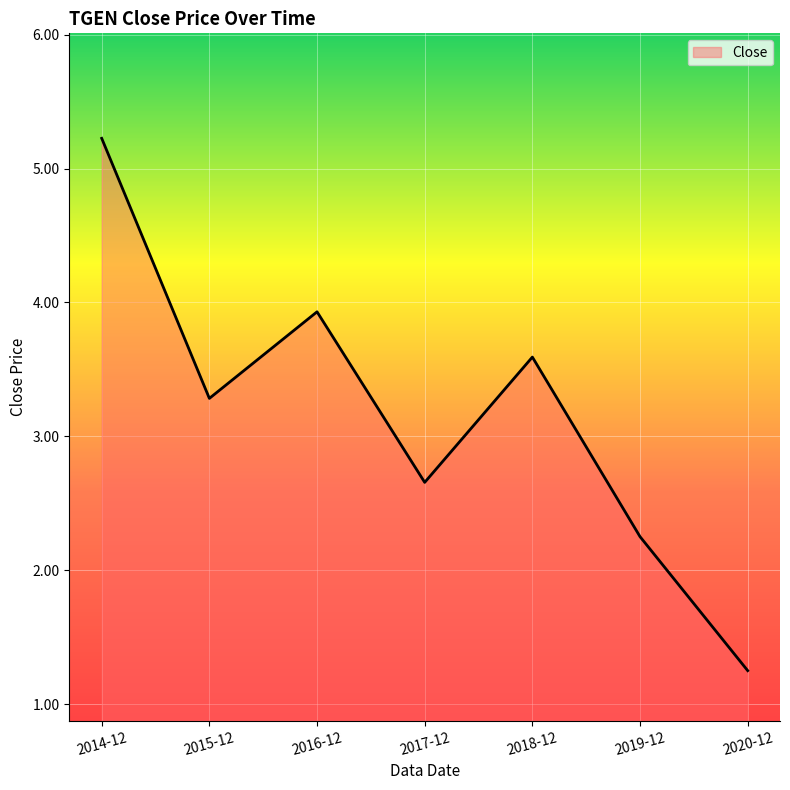

What is the ratio of the value at 2020-12 to the value at 2017-12?

0.5